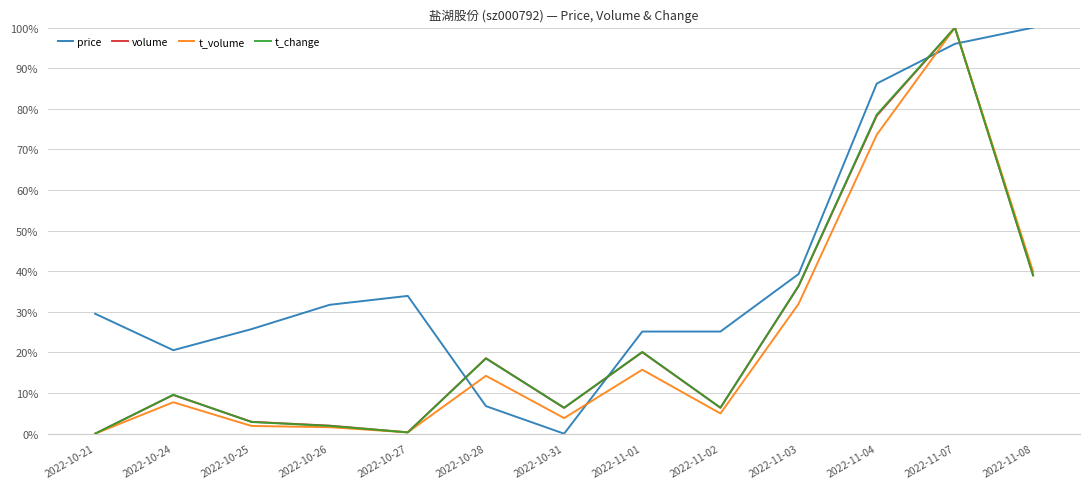

Which series has the largest total across all categories?

price